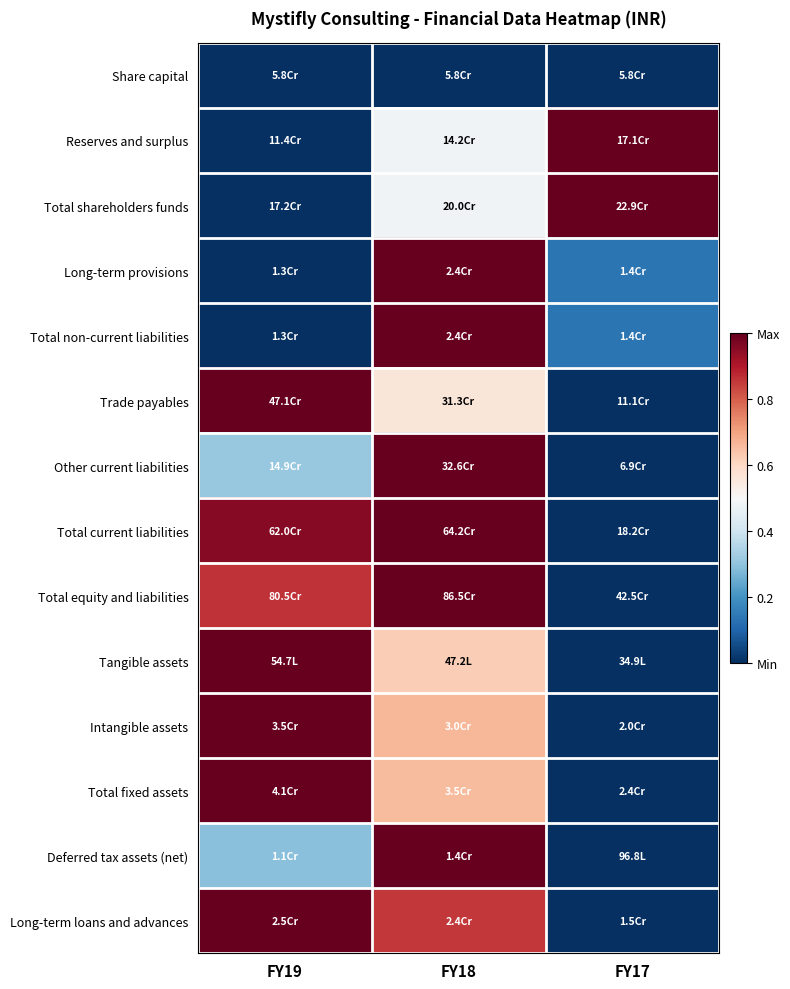

Which label corresponds to the largest value in the chart?

FY17